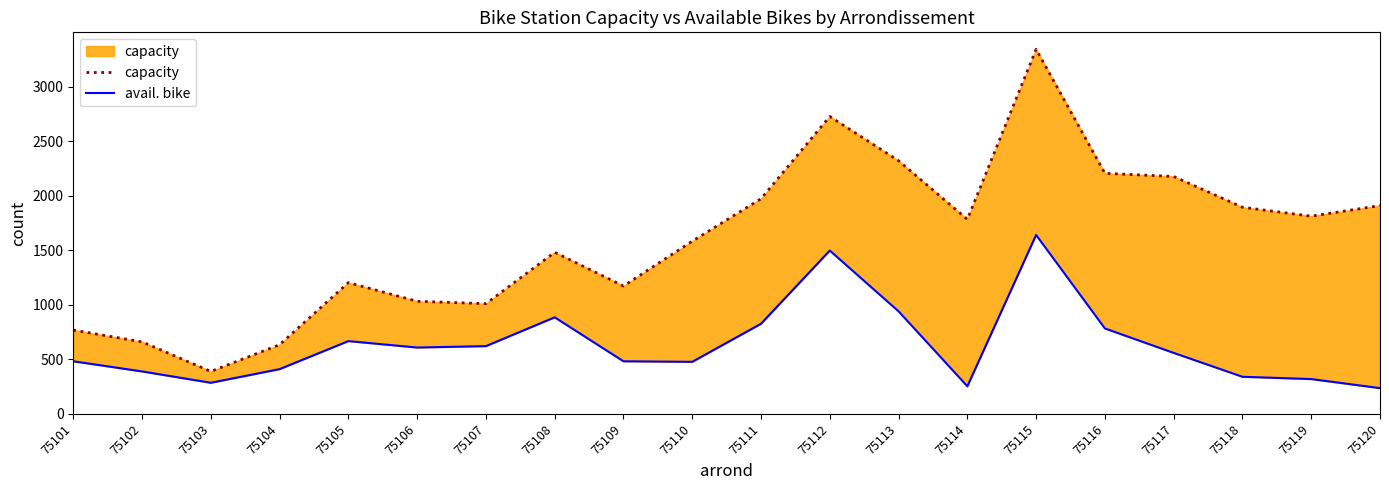

How many lines are shown in the chart?

2